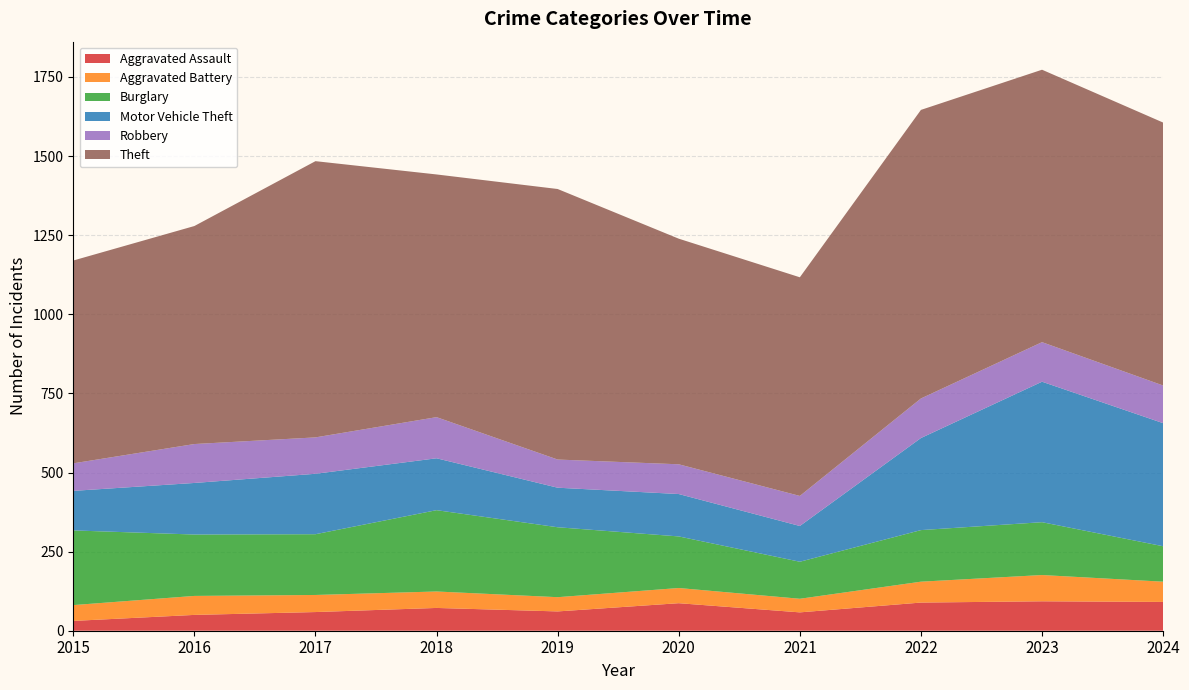

Reading left to right, transcribe all the data shown in this chart.

Aggravated Assault: 2015=31	2016=50	2017=59	2018=72	2019=61	2020=87	2021=58	2022=89	2023=93	2024=91
Aggravated Battery: 2015=50	2016=60	2017=54	2018=52	2019=45	2020=48	2021=43	2022=66	2023=83	2024=64
Burglary: 2015=236	2016=194	2017=192	2018=257	2019=221	2020=163	2021=117	2022=163	2023=167	2024=112
Motor Vehicle Theft: 2015=125	2016=163	2017=191	2018=164	2019=125	2020=134	2021=113	2022=291	2023=444	2024=389
Robbery: 2015=87	2016=123	2017=115	2018=130	2019=89	2020=94	2021=95	2022=125	2023=125	2024=119
Theft: 2015=641	2016=689	2017=873	2018=767	2019=855	2020=713	2021=691	2022=912	2023=861	2024=831